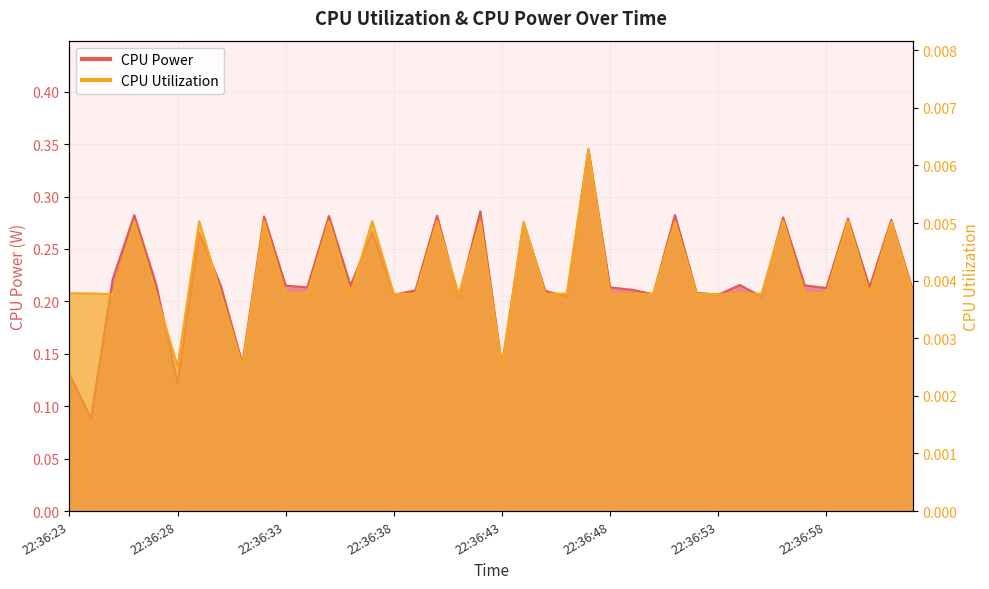

Rank the series by their maximum value, from lowest to highest.

CPU Utilization, CPU Power